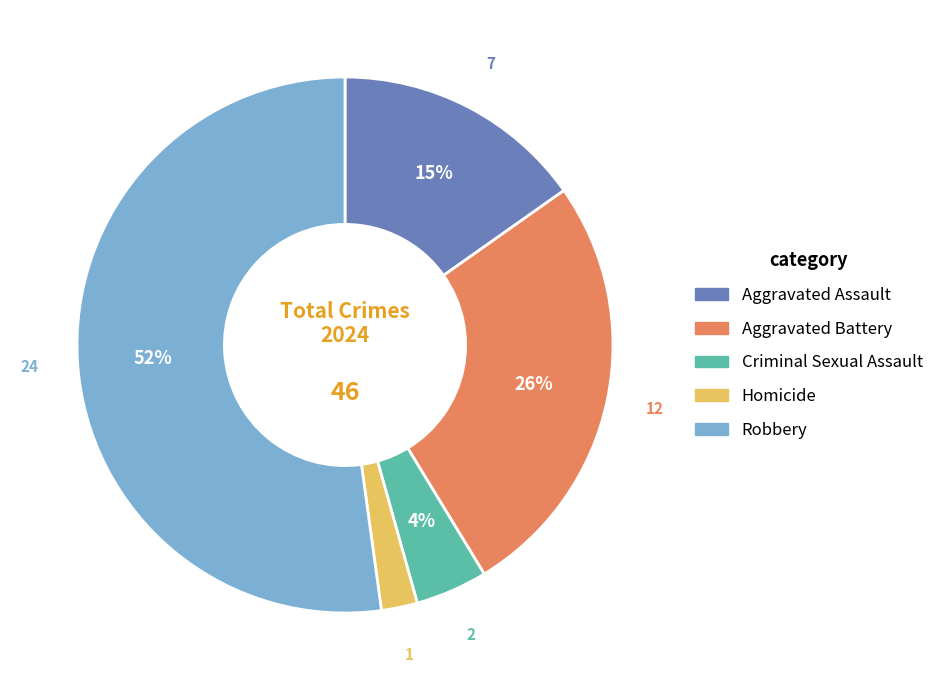

To the nearest percent, what is the combined percentage of Homicide and Aggravated Battery?

28%